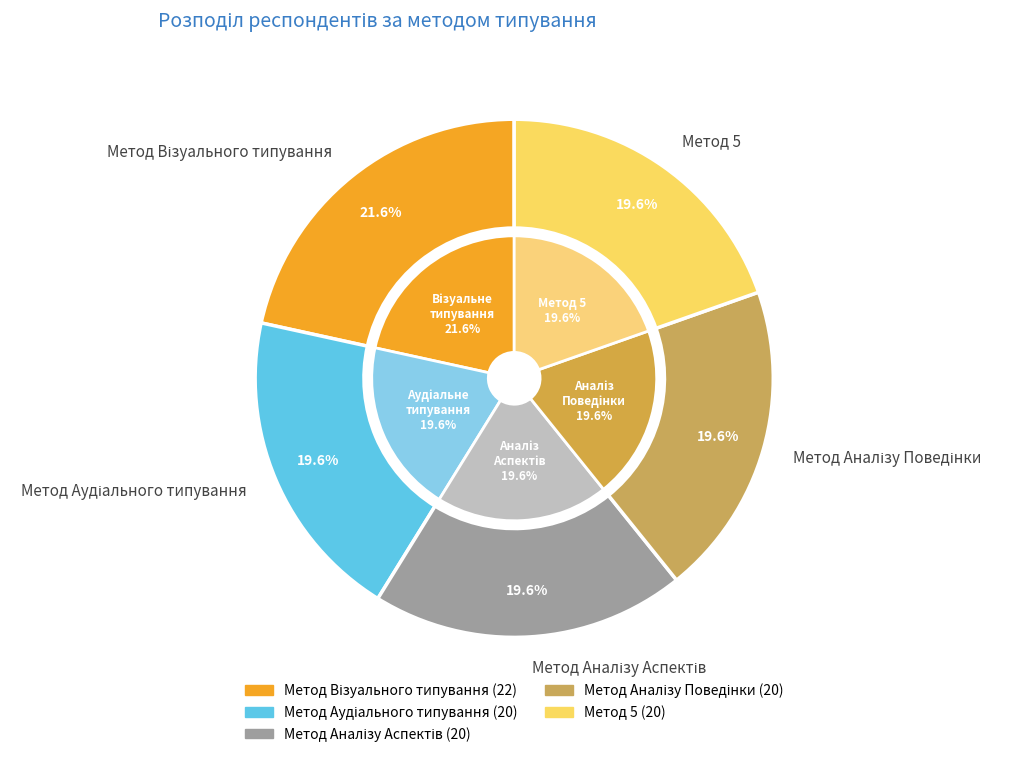

How many segments does this pie chart have?

5